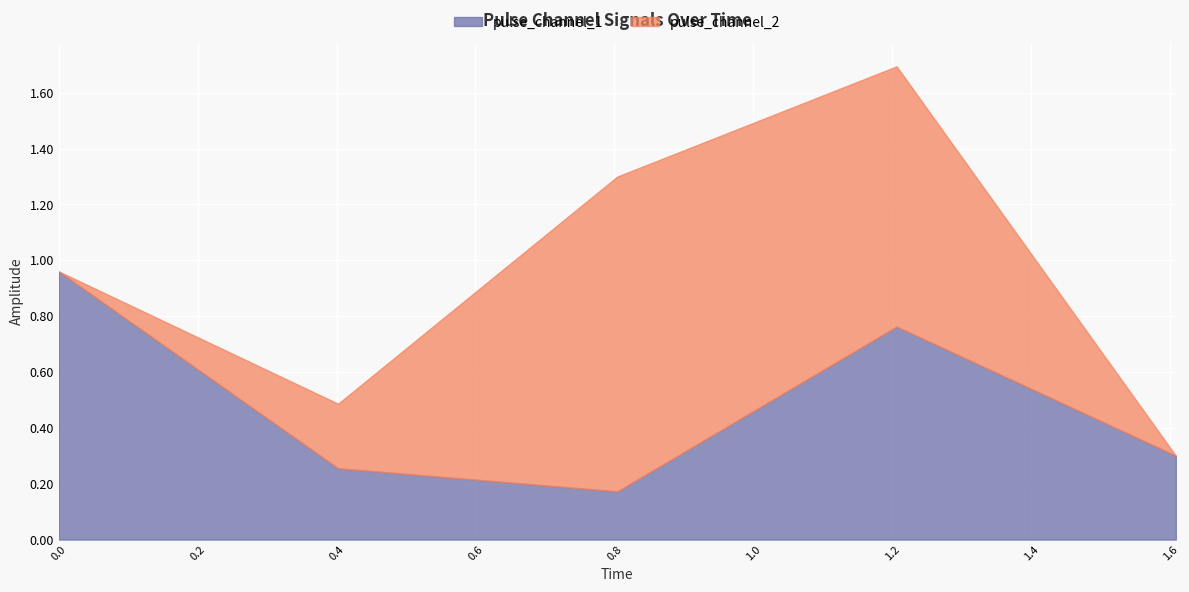

True or false: pulse_channel_1 has a value of 0.8 at 1.206350862979889.

True